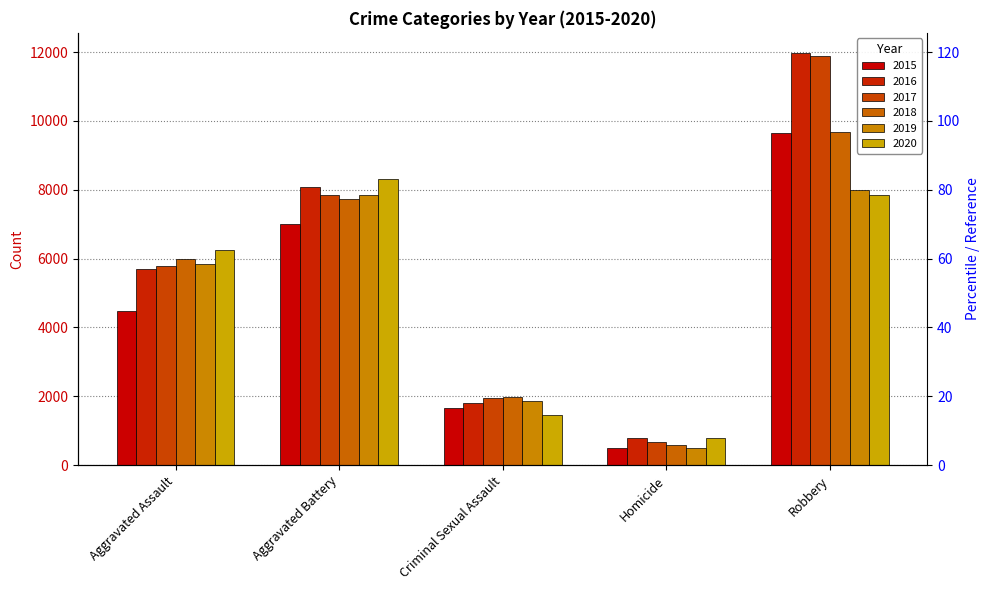

At which category is the sum across all series the highest?

Robbery